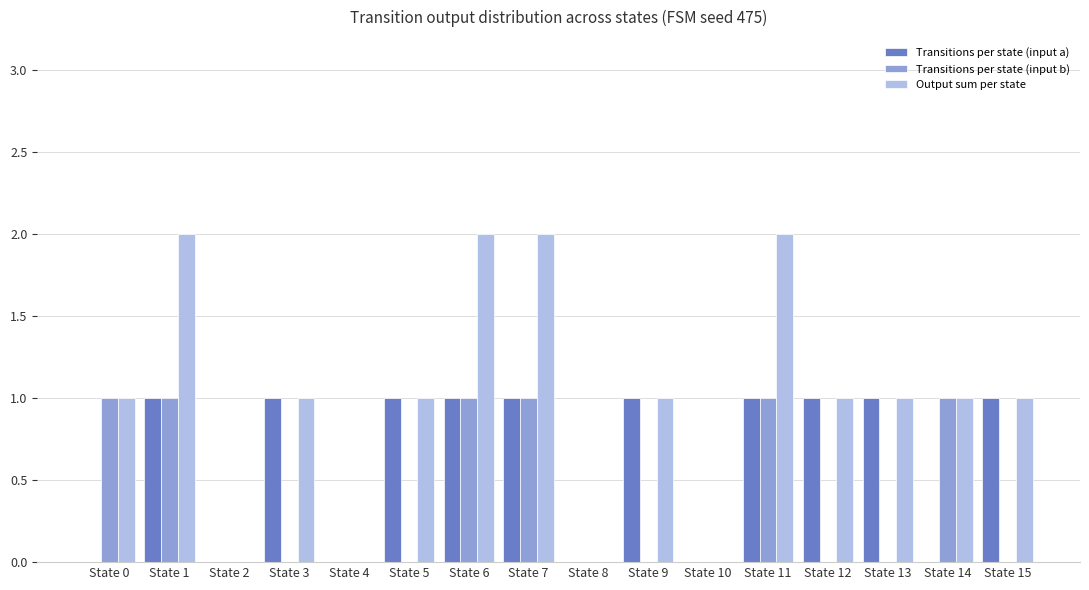

Which series has the widest spread of values?

Output sum per state